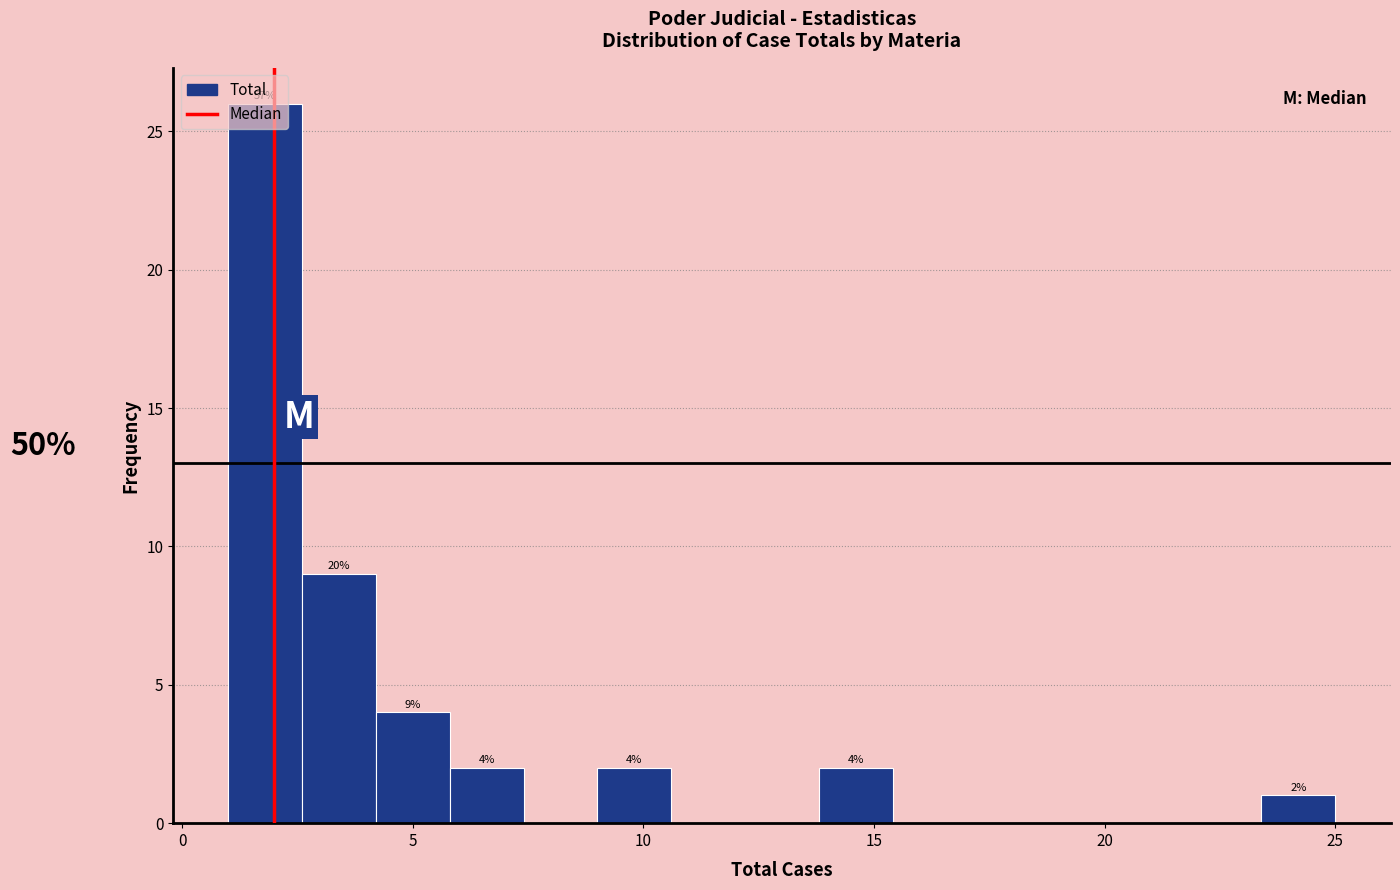

Read against the x-axis, roughly where is the centre of the tallest bar?

2.0